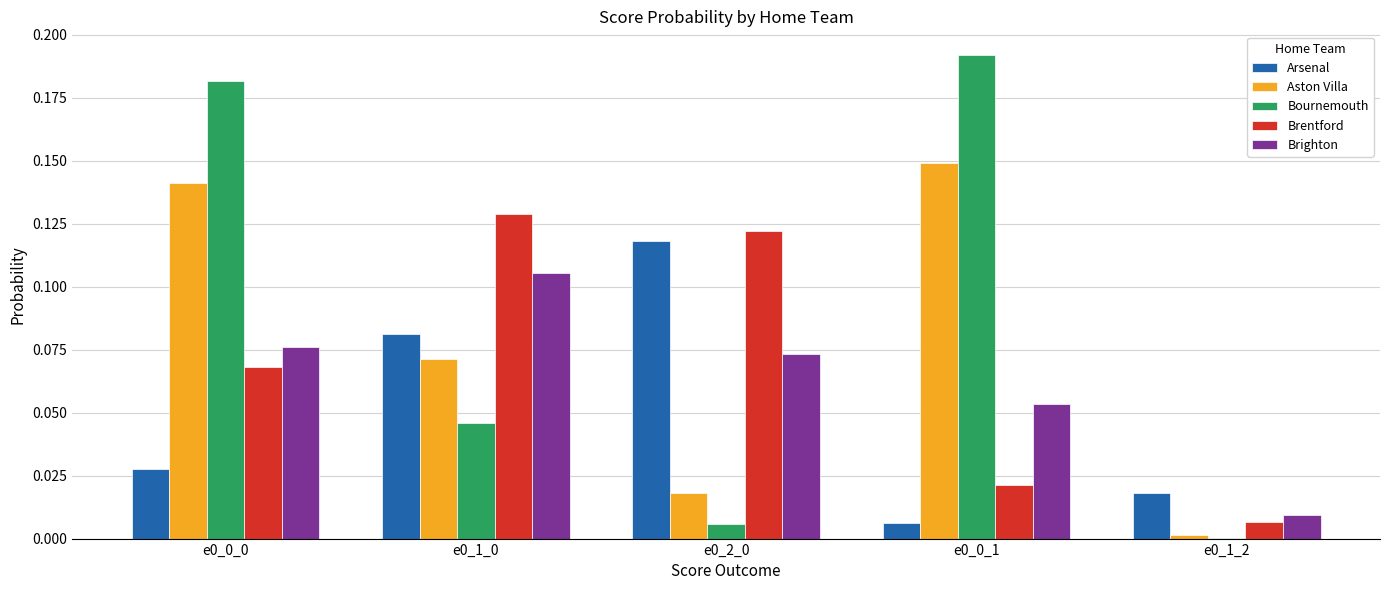

True or false: Bournemouth has a value of 0.0 at e0_2_0.

True